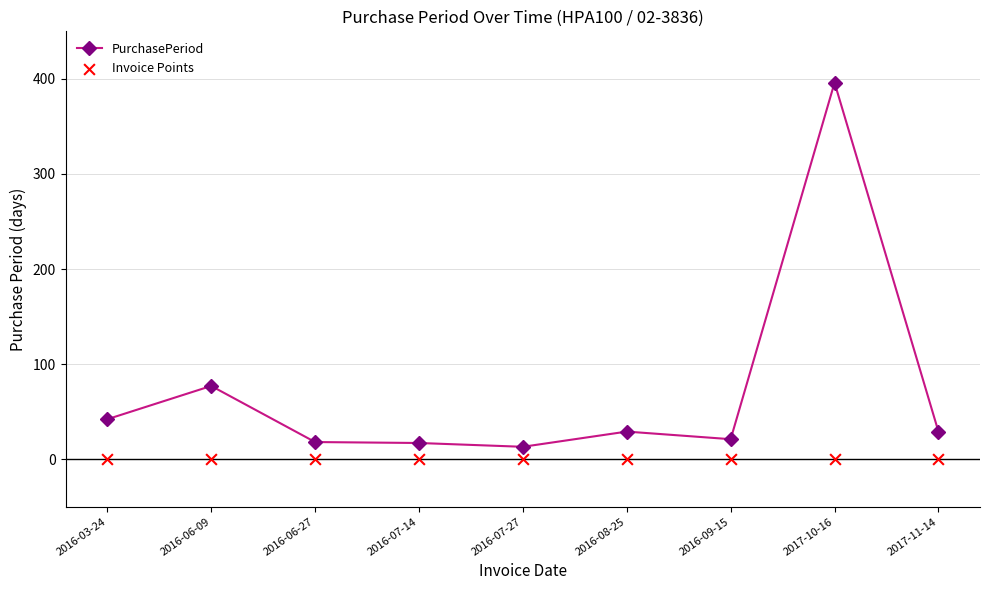

Which series reaches the minimum Y coordinate?

Invoice Points